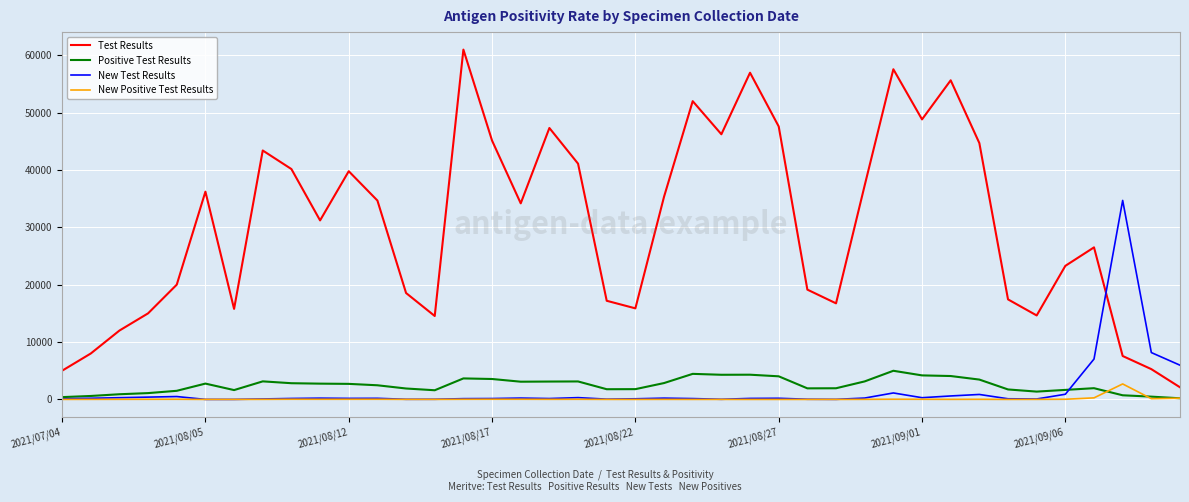

True or false: New Test Results and Positive Test Results intersect in this chart.

True